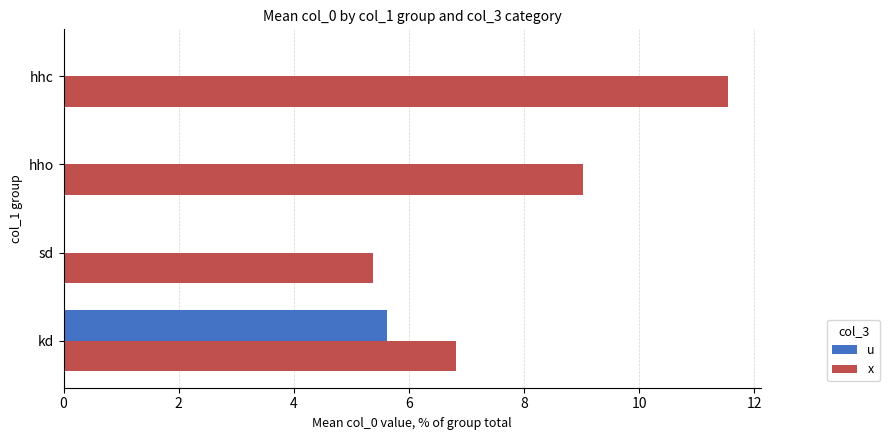

At which label does u reach its peak?

kd